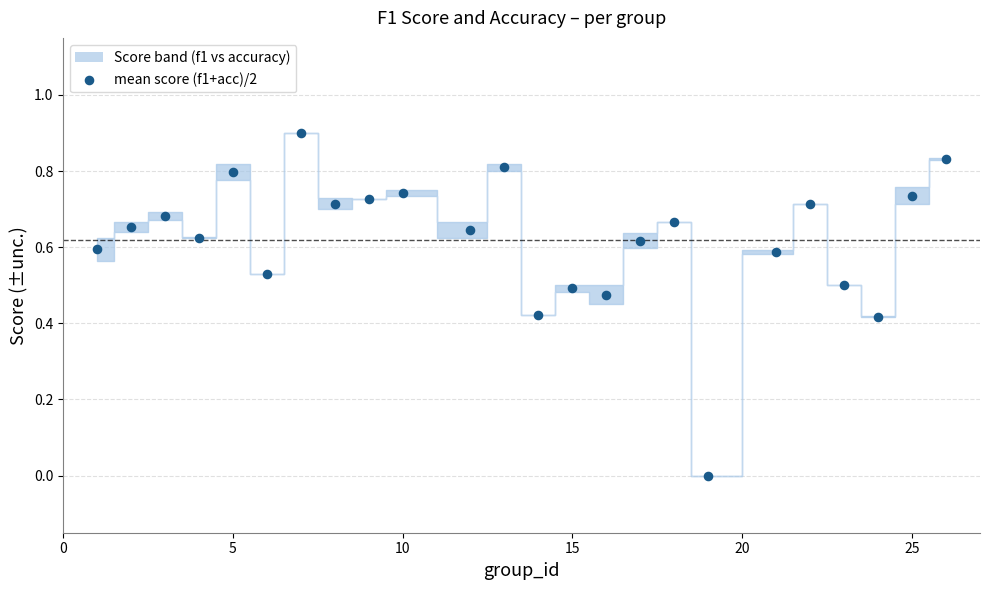

What is the range of X values (max minus min)?

25.0